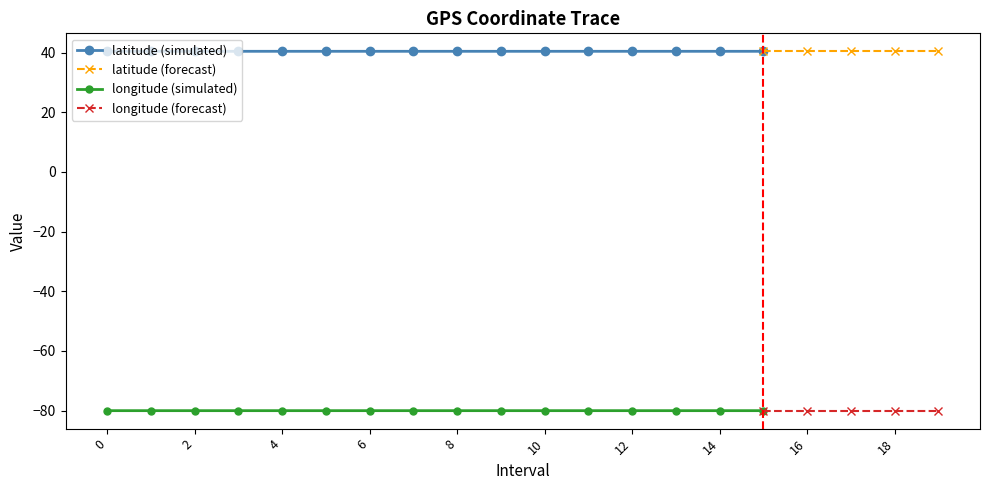

Which series has the largest total across all categories?

latitude